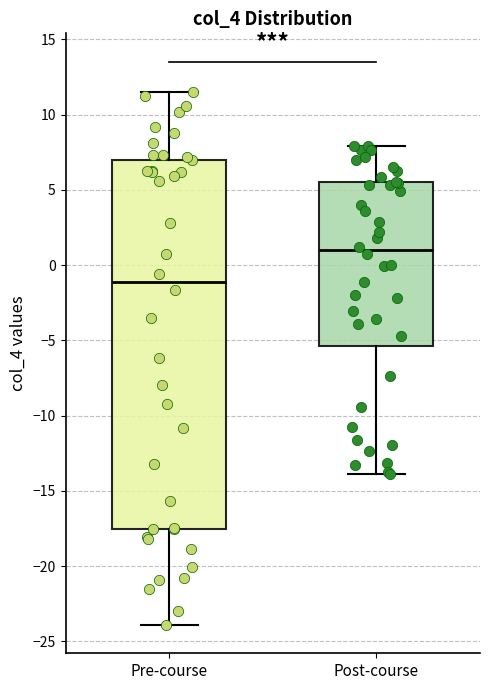

Reading left to right, transcribe this box plot: for each box, give where its median line is, the range the box spans, and where its two whiskers end, as read against the y-axis. The values are not printed on the chart, so give them approximately, as read against the axis.

Pre-course: median -1.0, box -17.5 to 7.0, whiskers -24.0 to 11.5
Post-course: median 1.0, box -5.5 to 5.5, whiskers -14.0 to 8.0